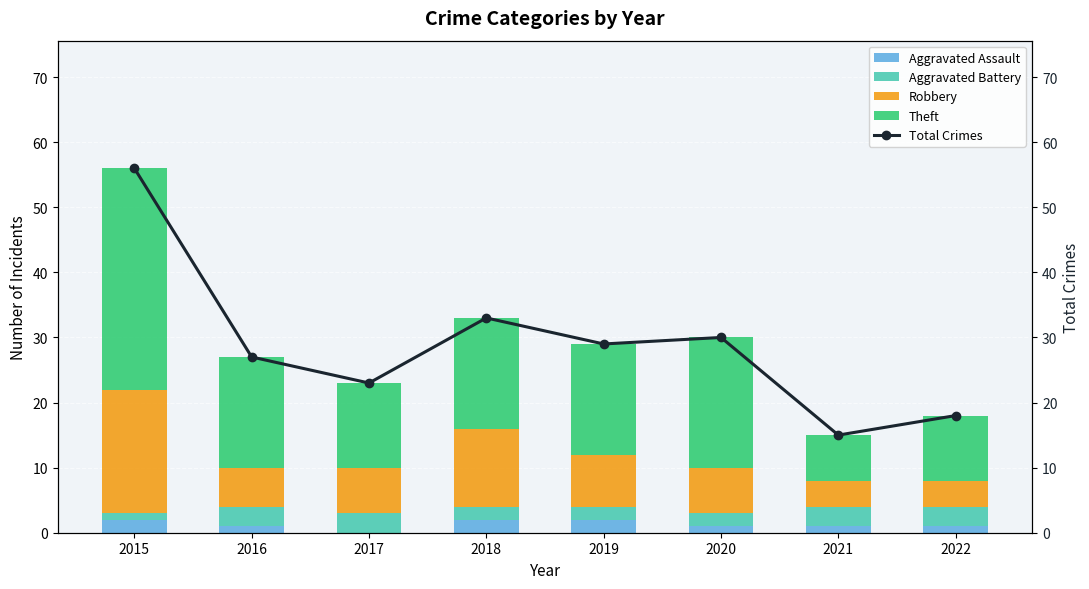

What is the difference between the second highest and minimum values in the Aggravated Battery series?

2